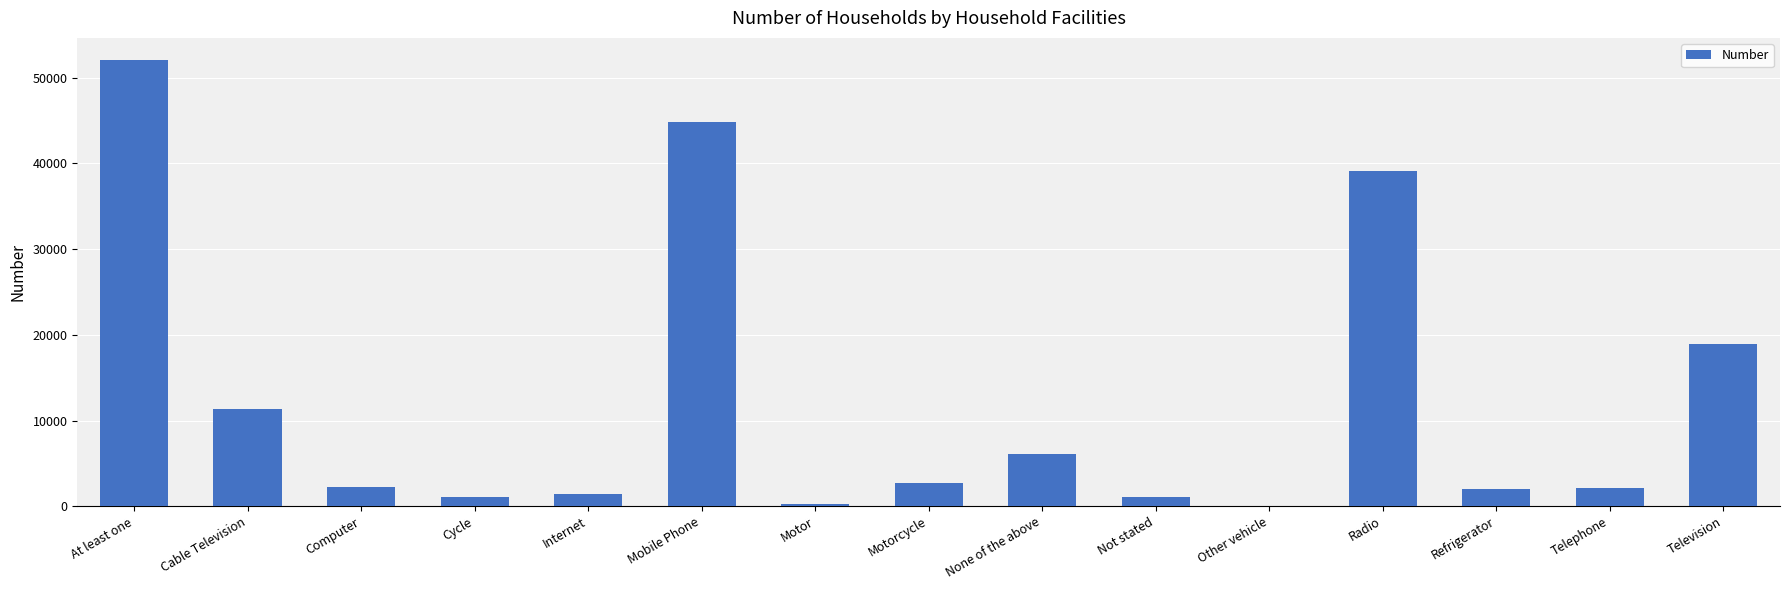

Are the bars horizontal?

No